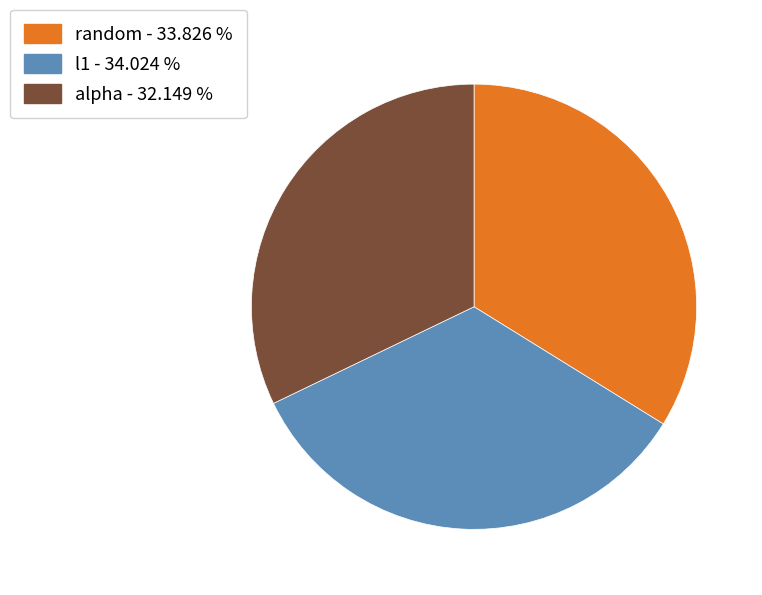

Is the sum of alpha and random greater than half?

Yes